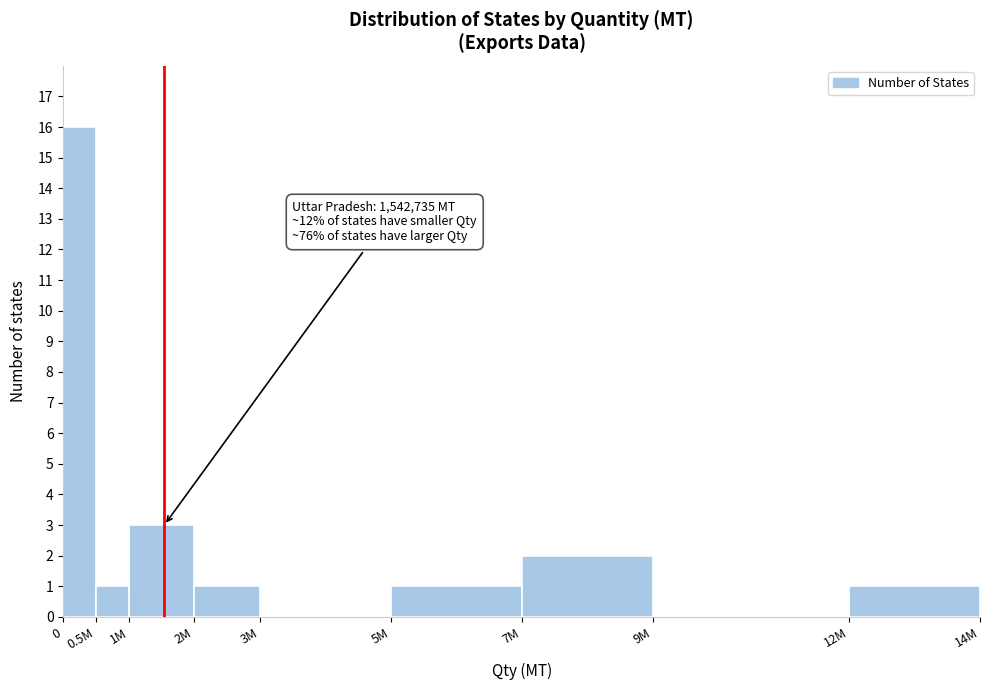

Reading left to right, extract all data points from this chart.

0=16	0.5M=1	1M=3	2M=1	3M=0	5M=1	7M=2	9M=0	12M=1